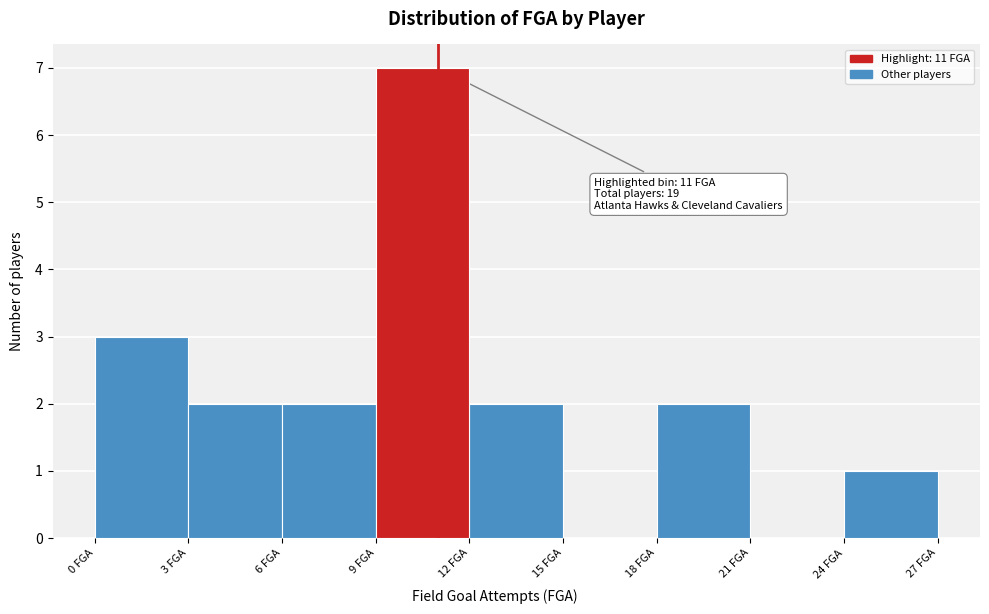

Which range on the x-axis has the tallest bar?

9 to 12